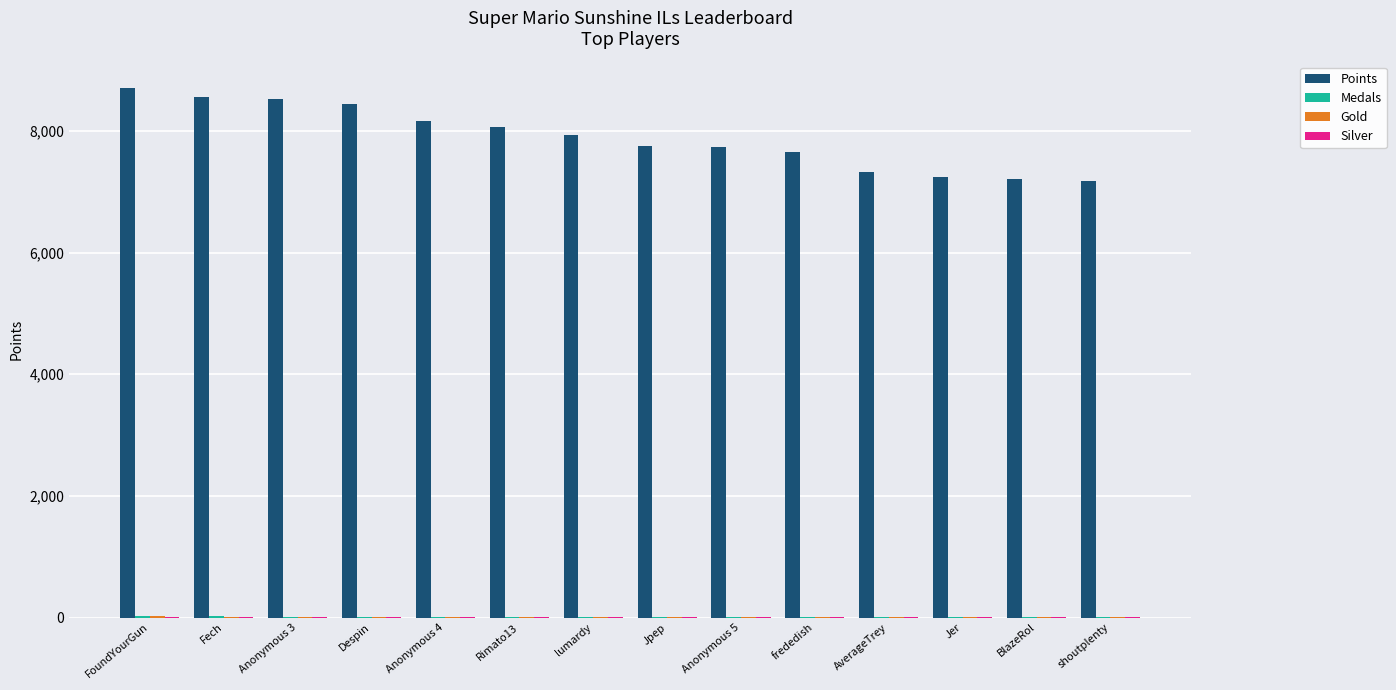

The Points series shows 7761 at Jpep. True or false?

True